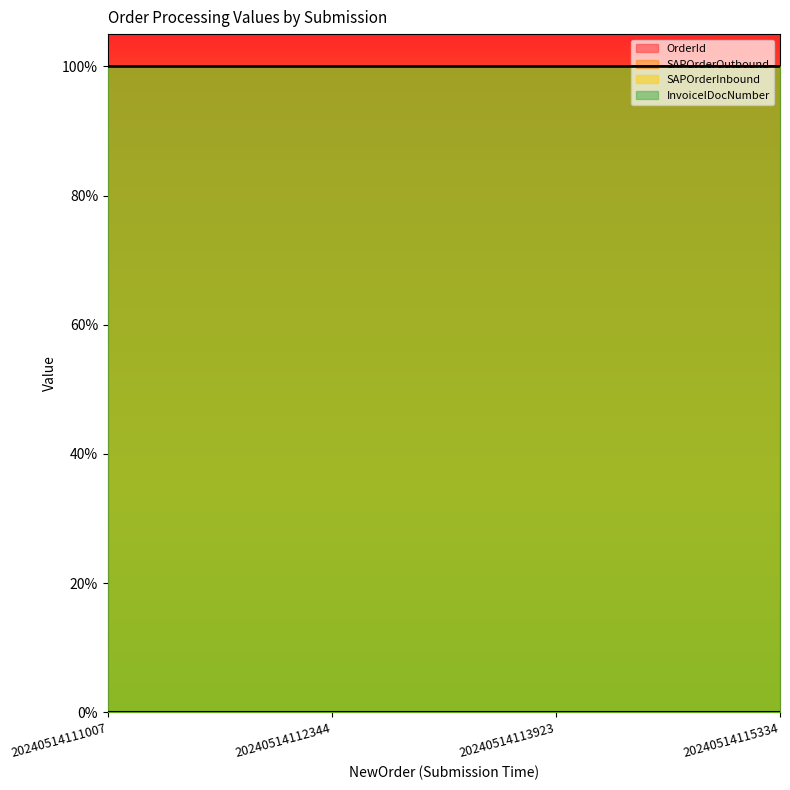

At how many categories does at least one series exceed 0?

4